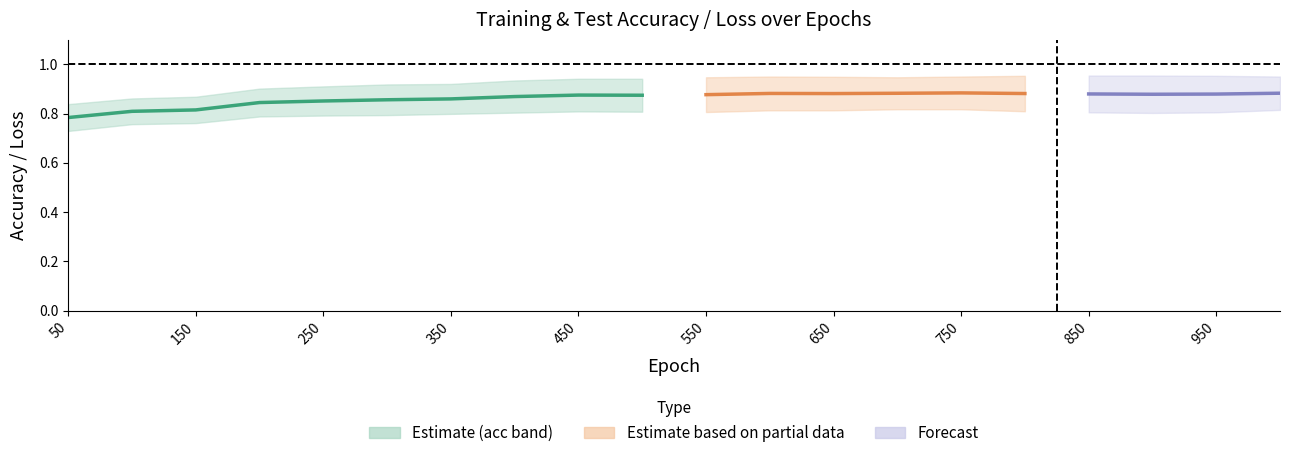

True or false: test loss has more than 2 points higher than both neighbors.

False